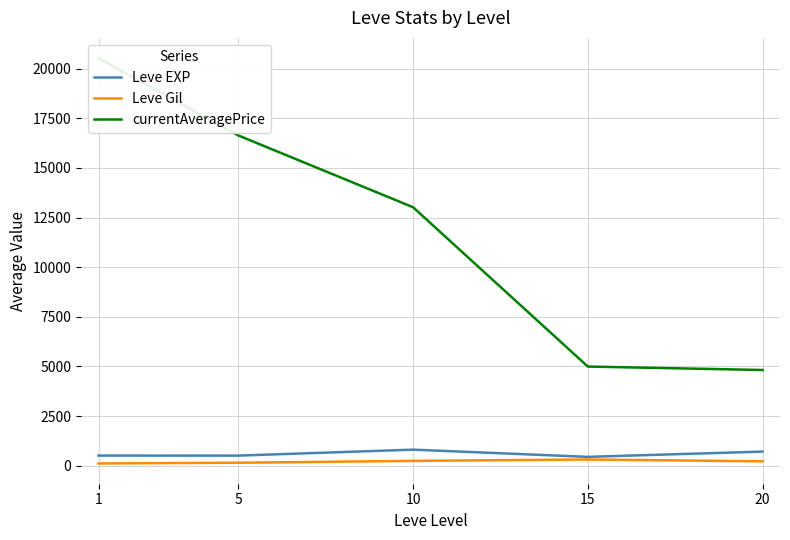

Rank the series at 15 from lowest to highest value.

Leve Gil, Leve EXP, currentAveragePrice